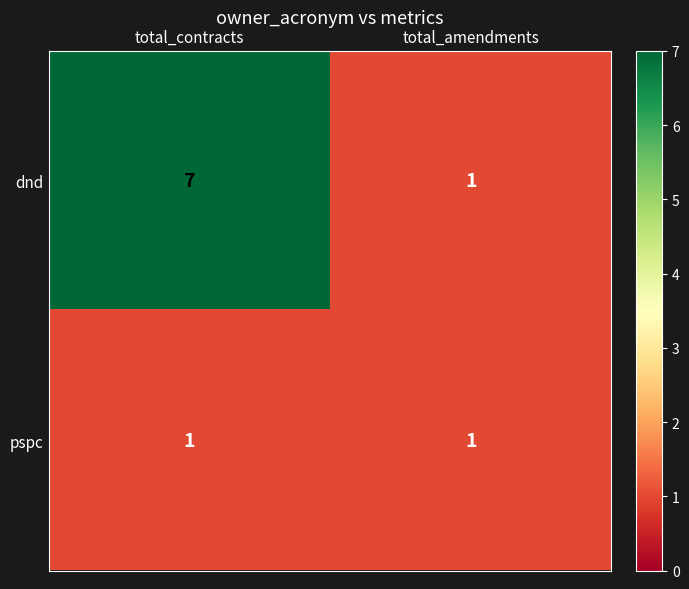

List the series in order of their overall mean, lowest first.

pspc, dnd